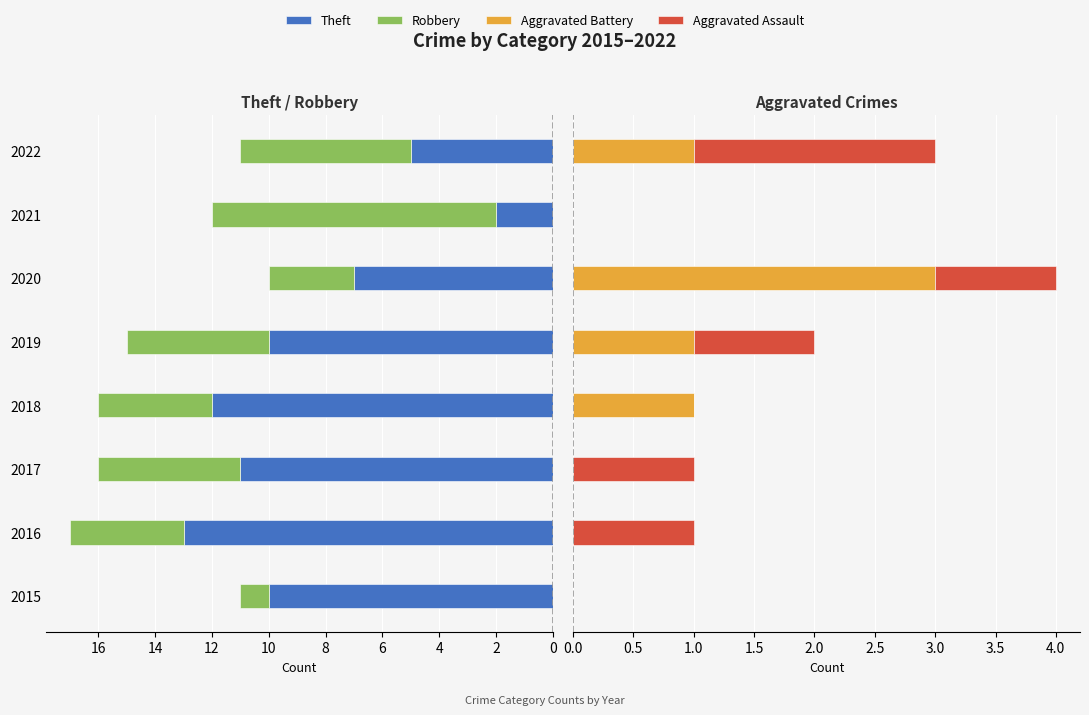

What is the sum of the Theft values at 6 and 8?

22